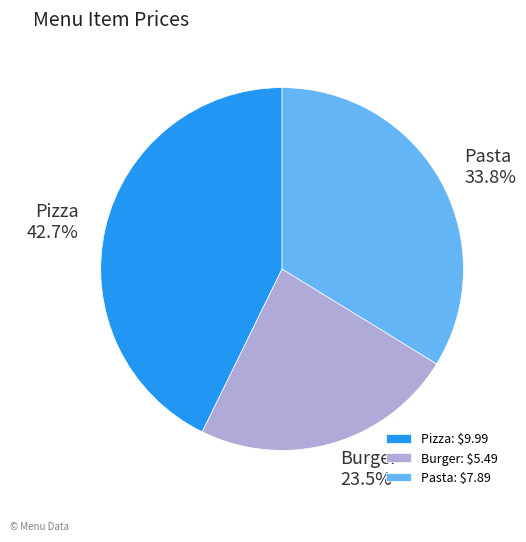

To the nearest percent, what is the difference between the largest and smallest slice percentages?

19%